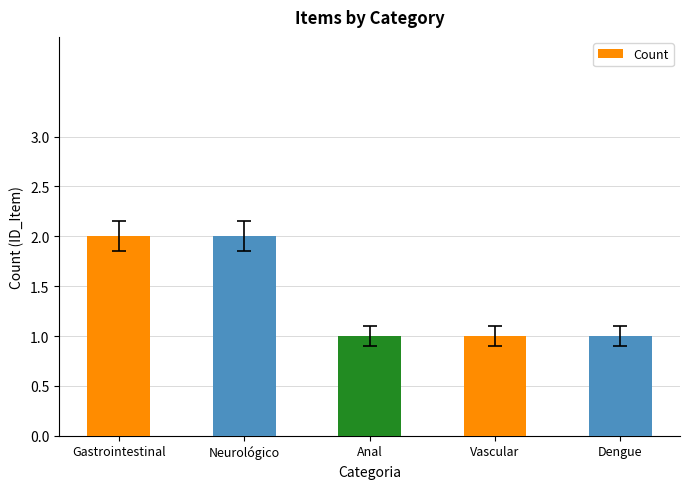

Count the values in the range 1 to 2.

5